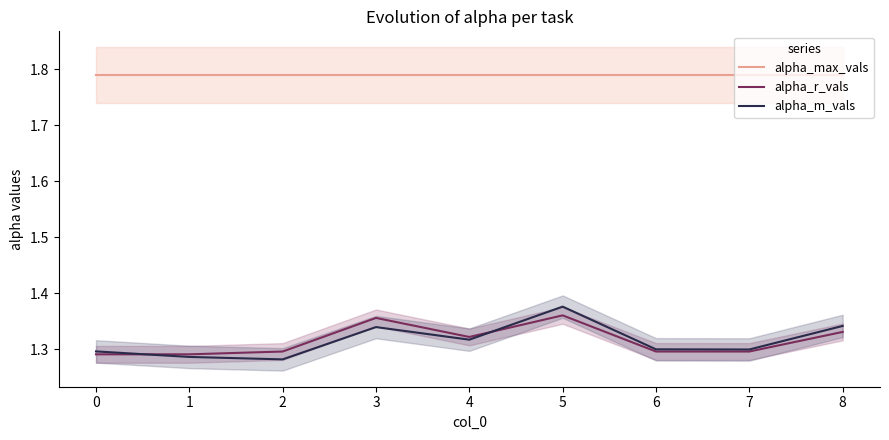

What is the value of the alpha_m_vals point at the 9th from the left?

1.3